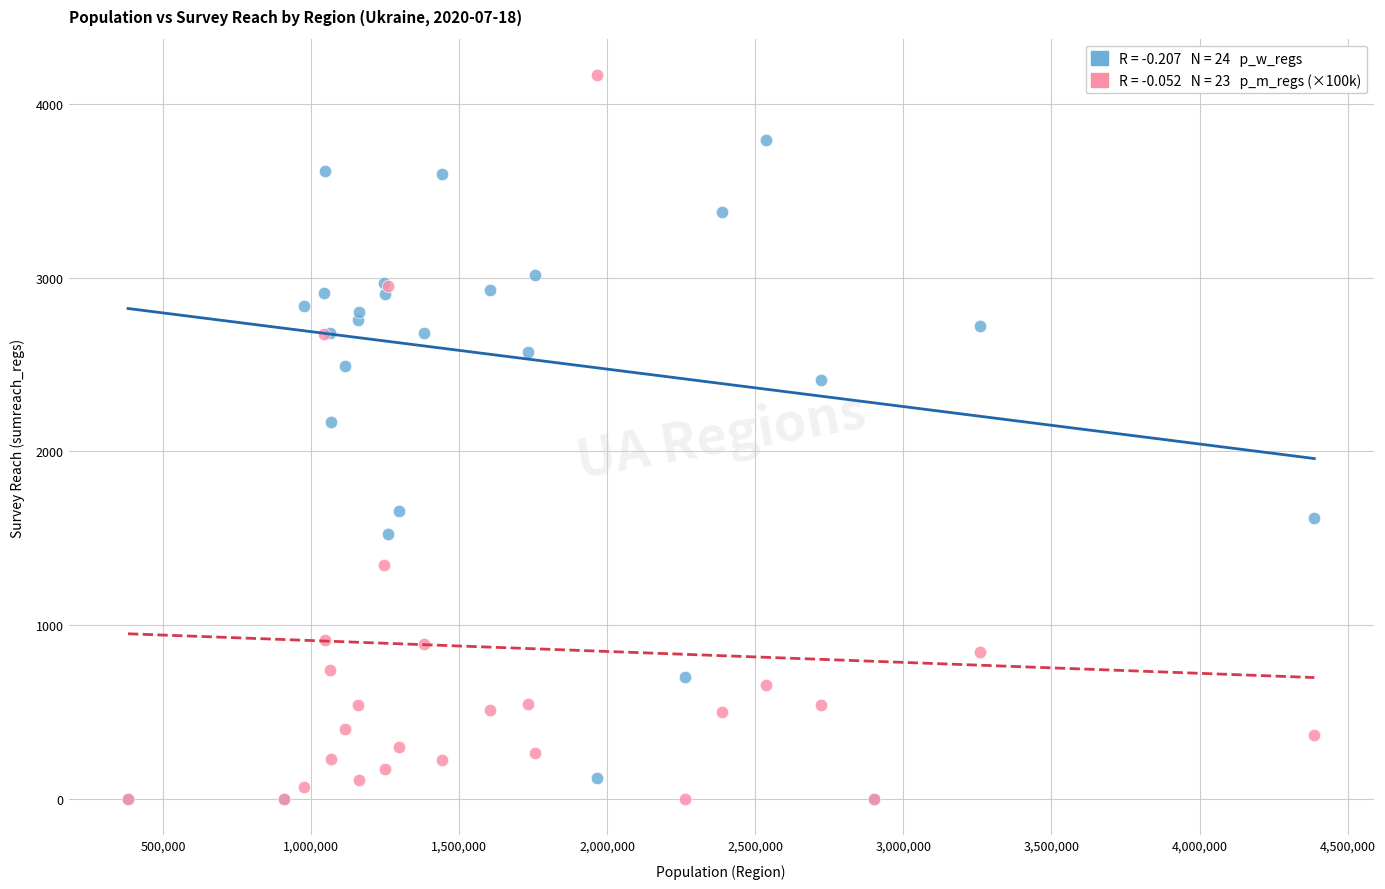

Across all series, what Y value is closest to 2083?

2169.0